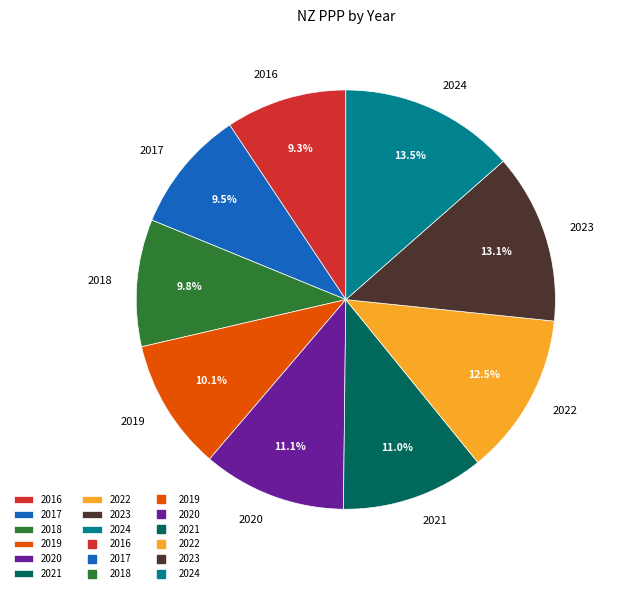

Combined, do 2023 and 2020 account for over 50%?

No